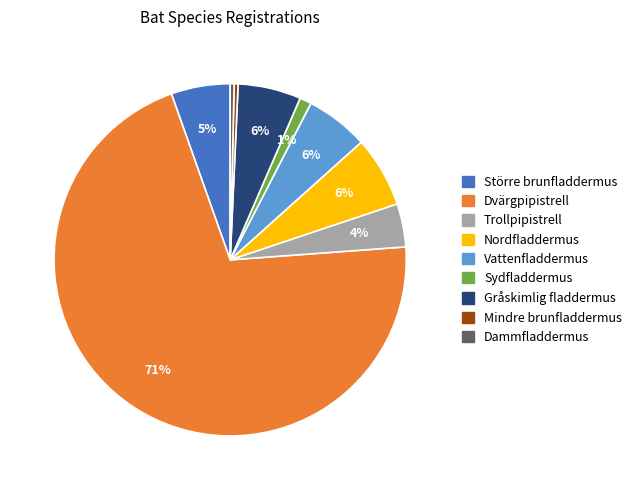

Which has a higher value, Dvärgpipistrell or Nordfladdermus?

Dvärgpipistrell